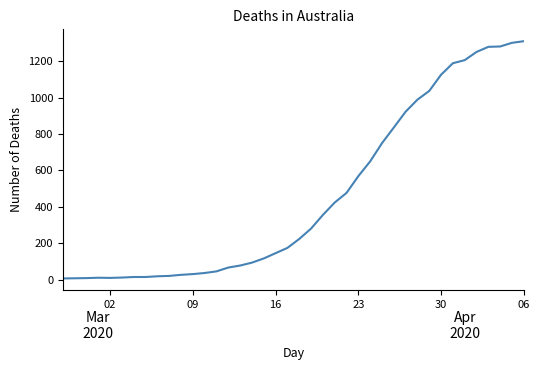

What is the difference between the maximum and minimum values?

1303